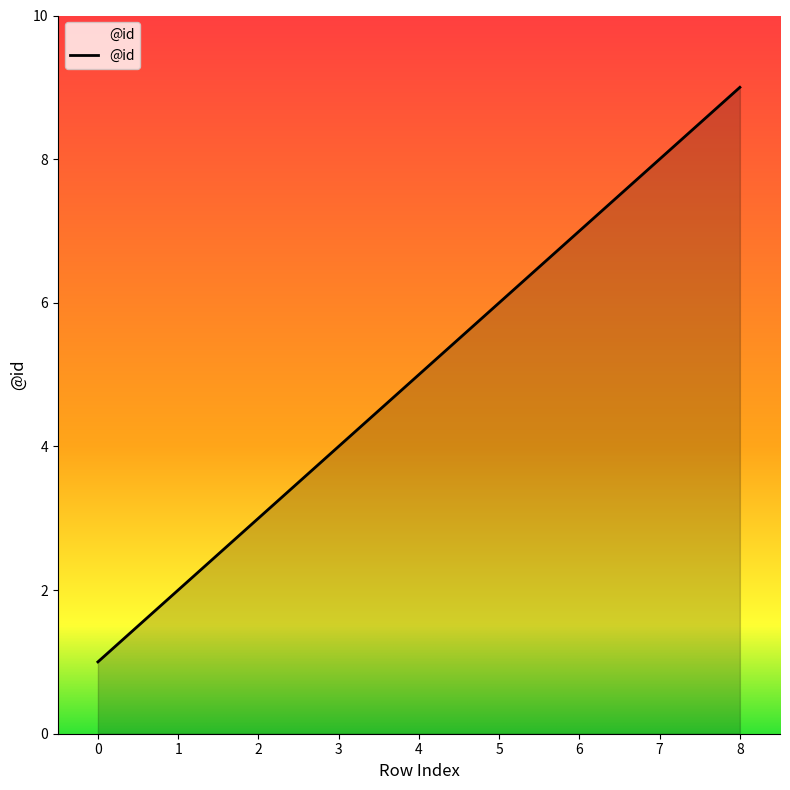

List the labels in order of value, smallest first.

0, 1, 2, 3, 4, 5, 6, 7, 8